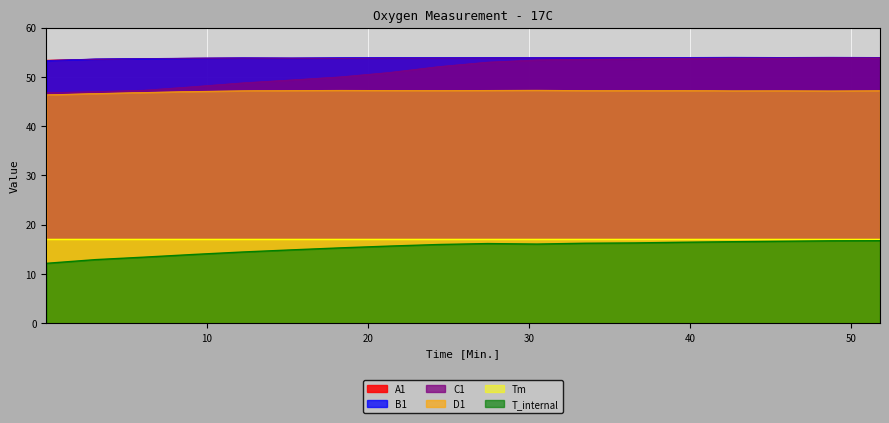

Which series has the widest spread of values?

C1